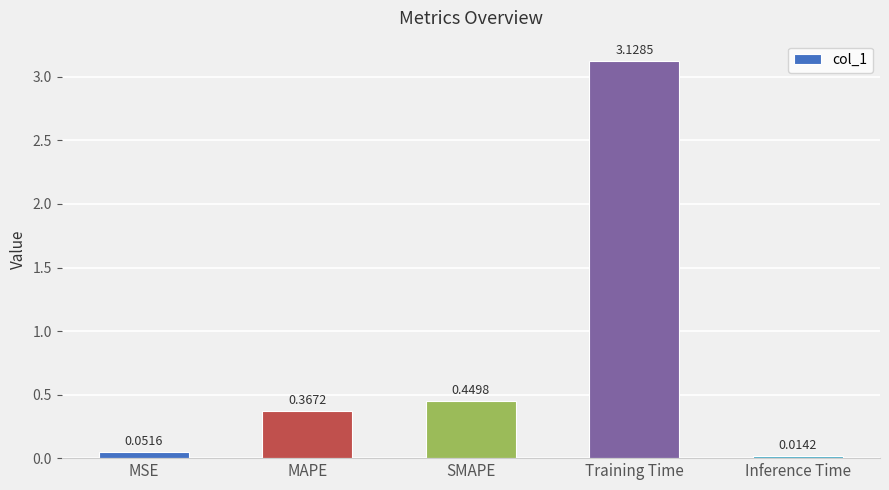

Rank the categories by value from highest to lowest.

Training Time, SMAPE, MAPE, MSE, Inference Time